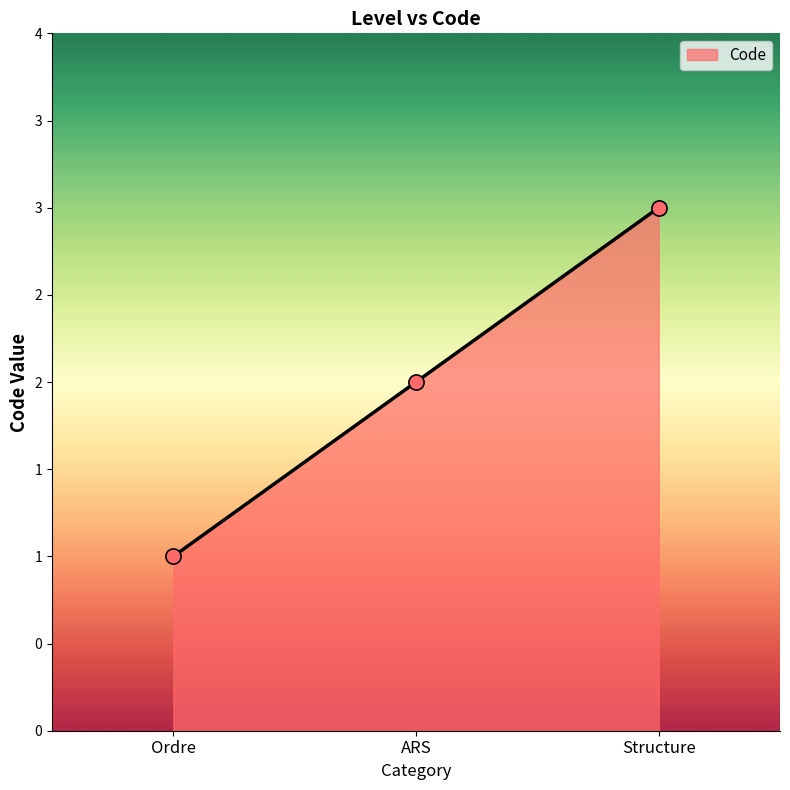

Between Ordre and Structure, which is larger?

Structure